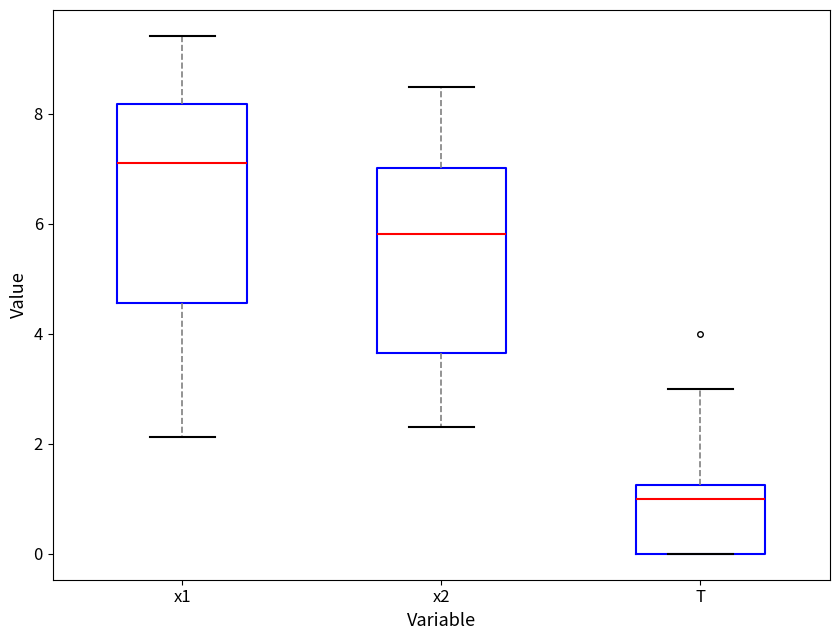

Reading left to right, transcribe this box plot: for each box, give where its median line is, the range the box spans, and where its two whiskers end, as read against the y-axis. The values are not printed on the chart, so give them approximately, as read against the axis.

x1: median 7.2, box 4.6 to 8.2, whiskers 2.2 to 9.4
x2: median 5.8, box 3.6 to 7.0, whiskers 2.4 to 8.4
T: median 1.0, box 0.0 to 1.2, whiskers 0.0 to 3.0